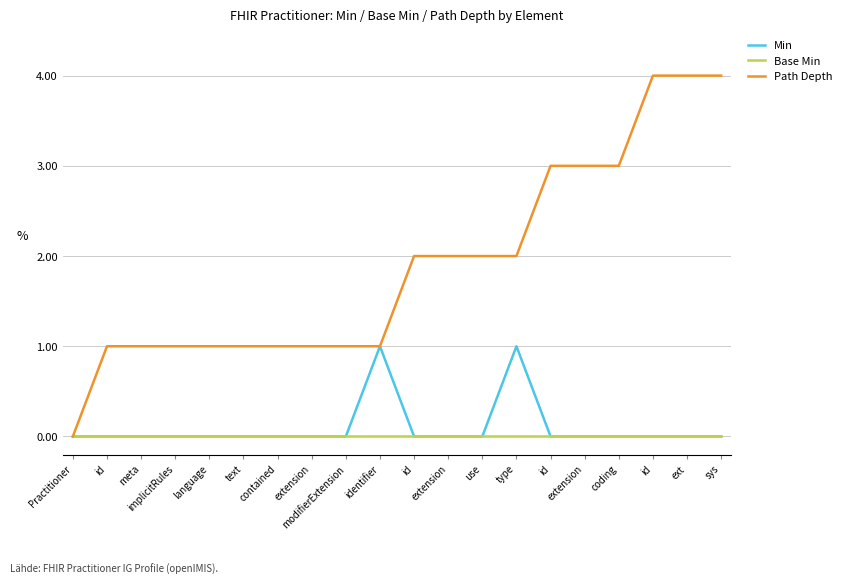

What is the label of the 3rd point from the right?

id